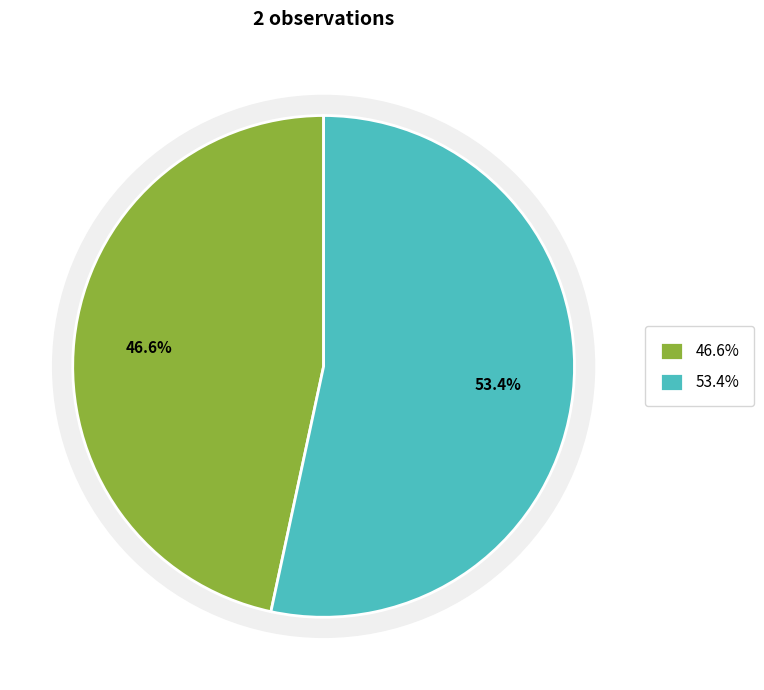

What is the total percentage of Tallticka (117192124) and Vedskivlav (117192125)?

100.0%